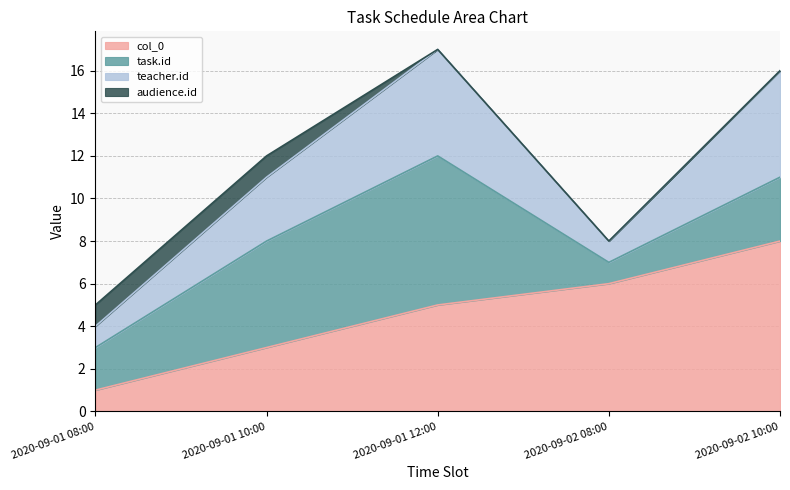

Between 2020-09-02 08:00 and 2020-09-01 12:00, which is larger?

2020-09-02 08:00